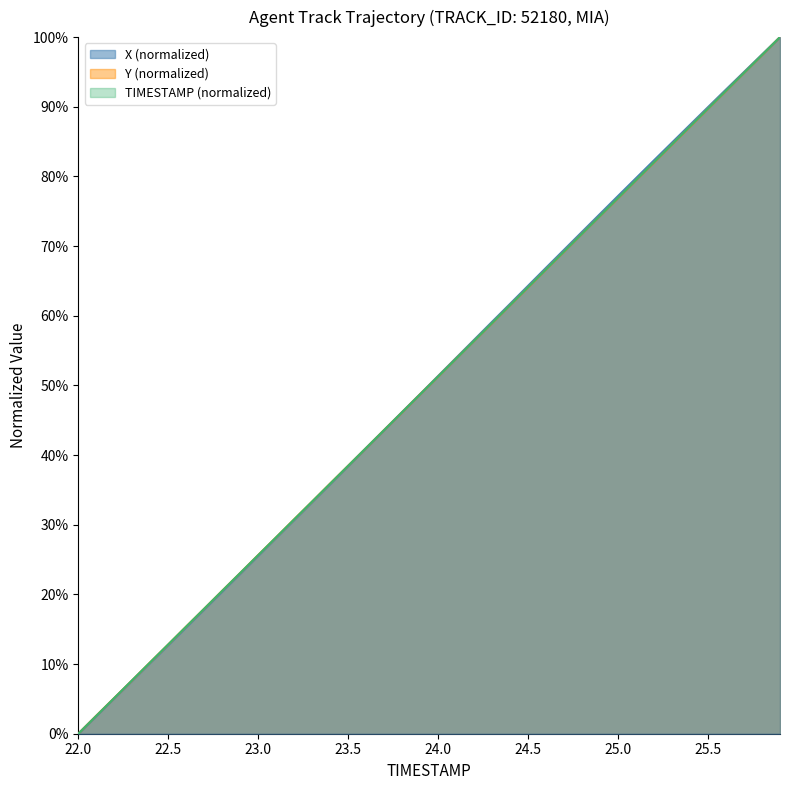

Where do X and TIMESTAMP first cross each other?

23.6 and 23.7